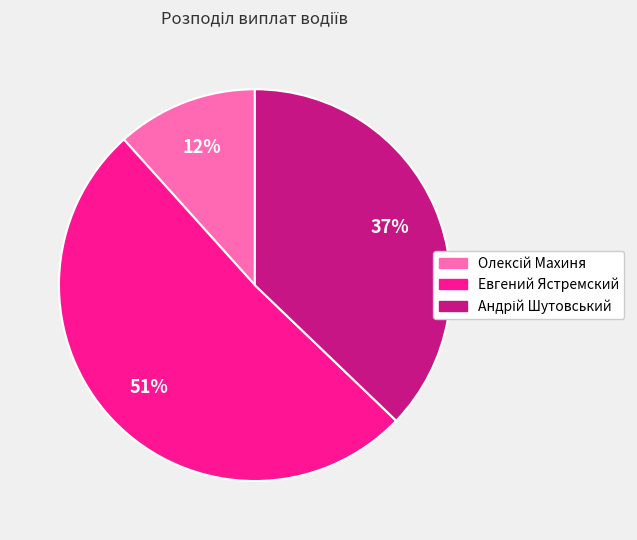

What percentage is the Евгений Ястремский slice, to the nearest percent?

51%